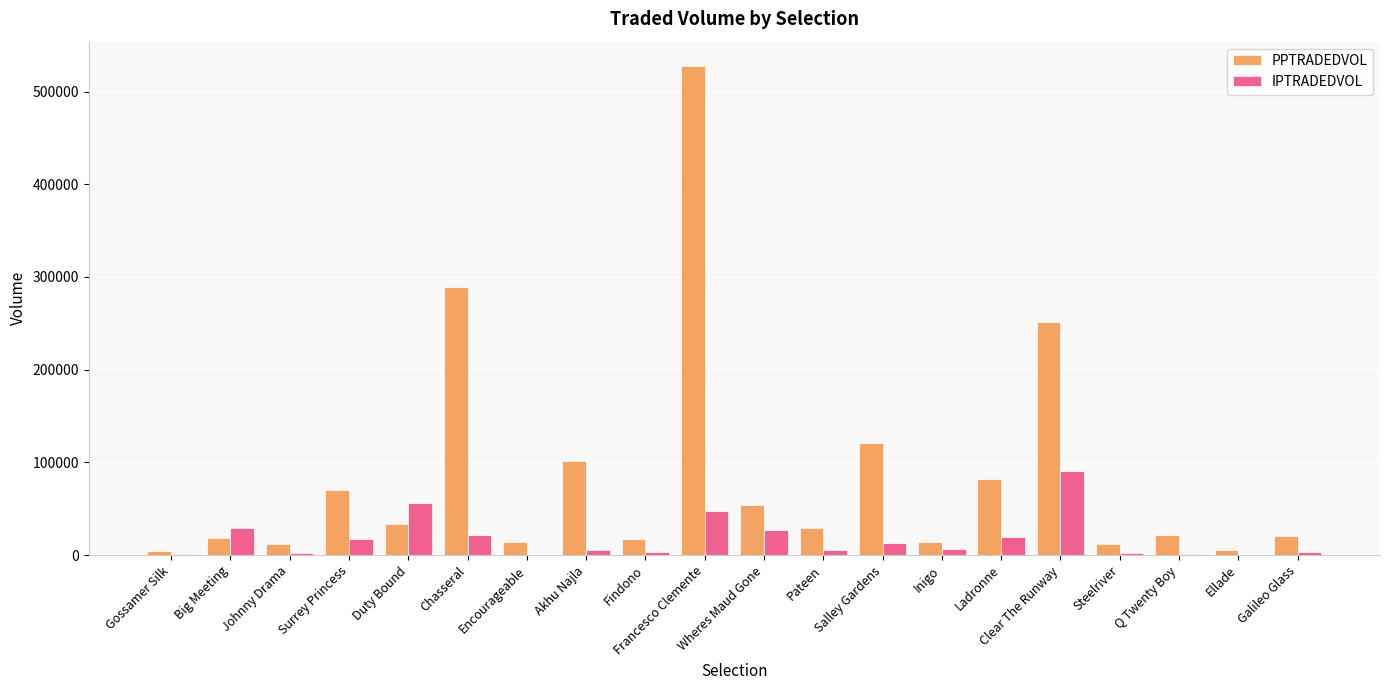

Which series has the largest total across all categories?

PPTRADEDVOL